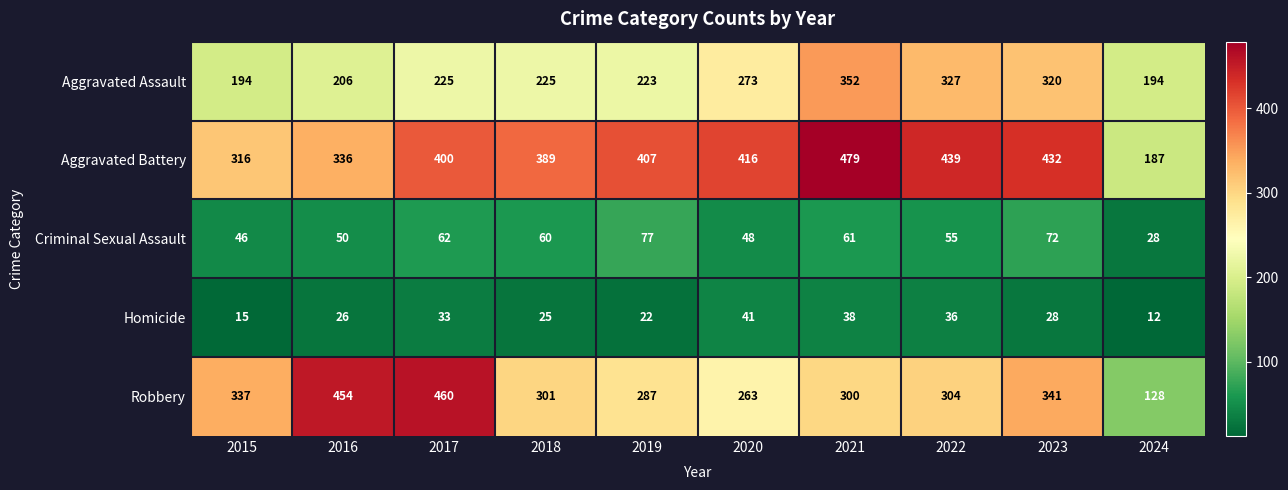

What is the sum of the Aggravated Battery values at 2020 and 2016?

752